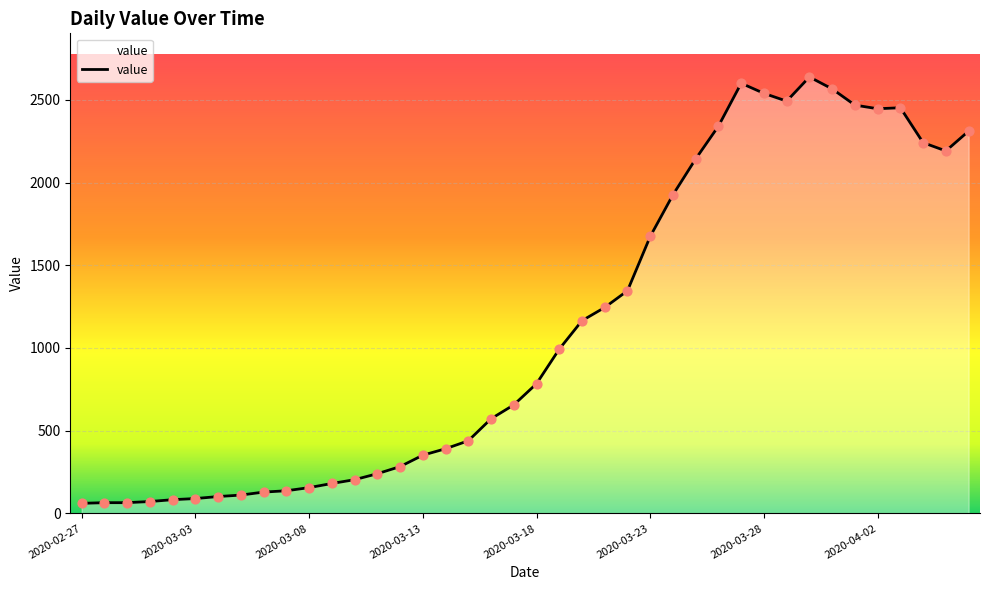

What is the minimum value shown in the chart?

61